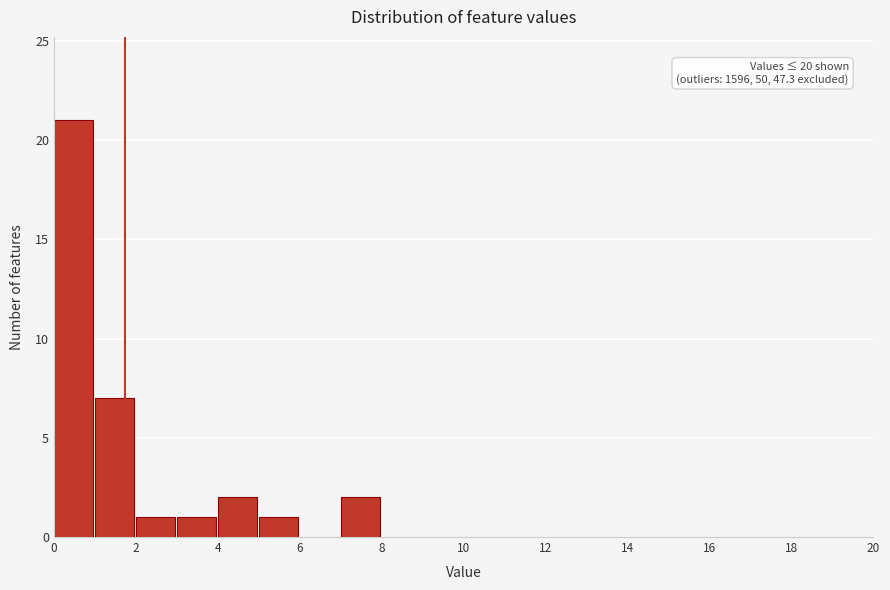

Which range on the x-axis has the tallest bar?

0 to 1